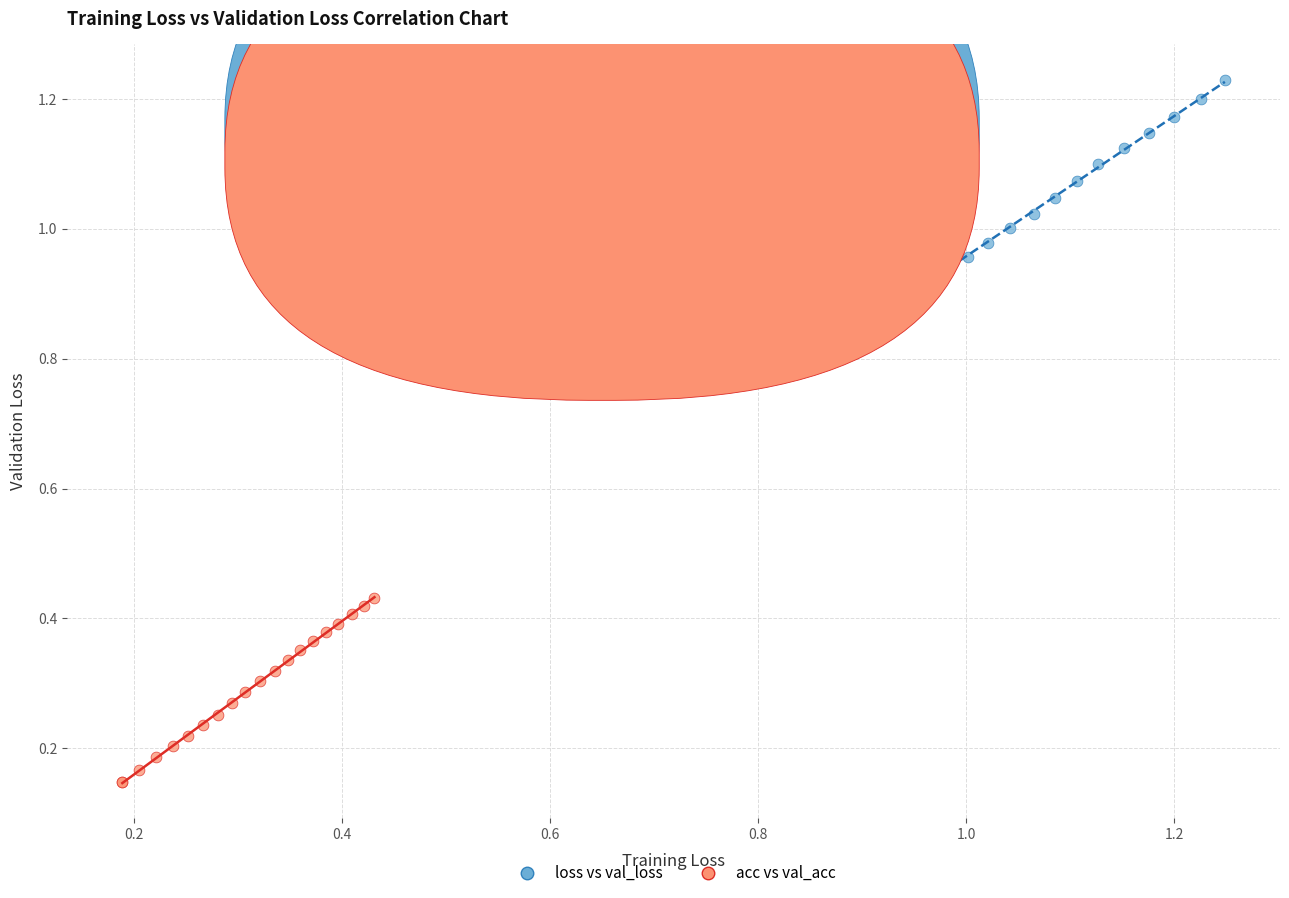

Which series contains the lowest Y value?

acc vs val_acc